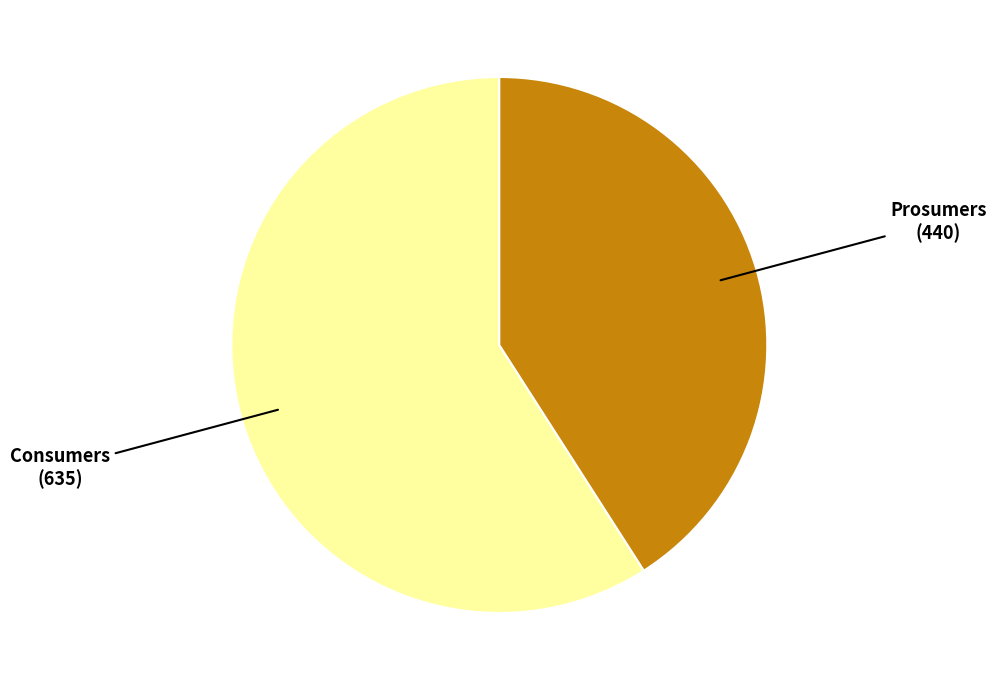

Rank the categories by value from highest to lowest.

Consumers, Prosumers